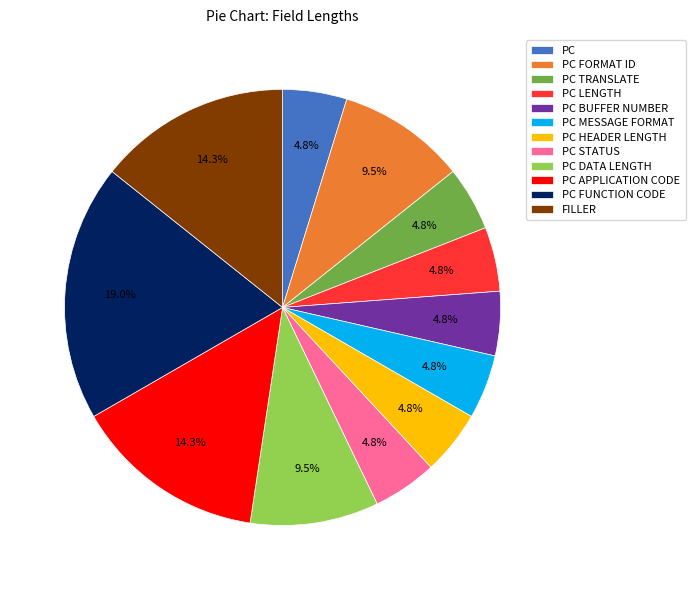

To the nearest percent, what is the average slice percentage?

8%